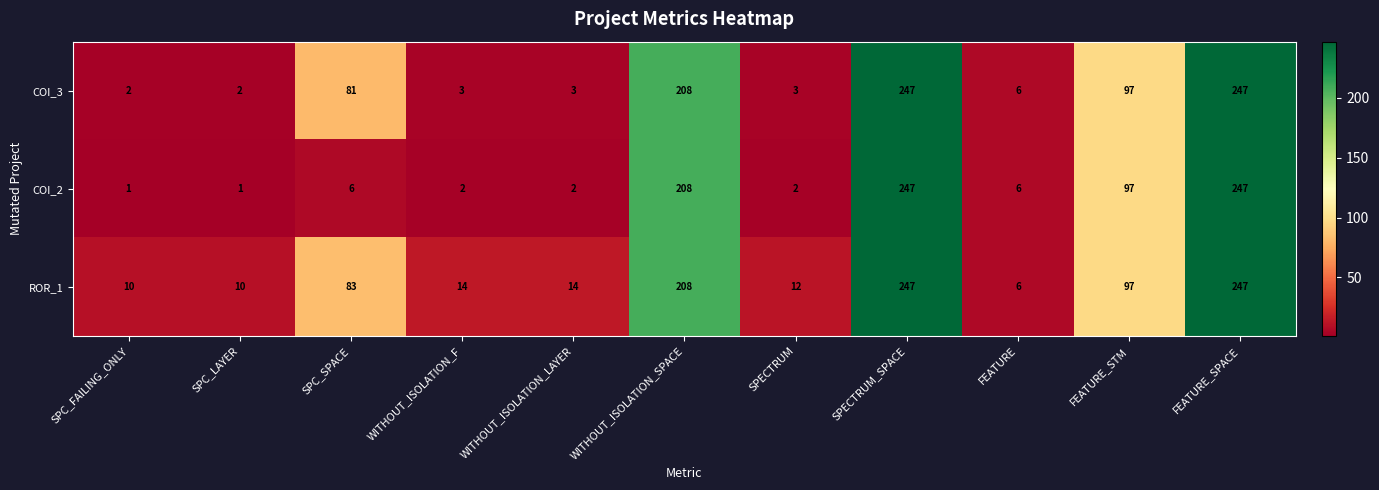

At how many categories does at least one series exceed 203?

3